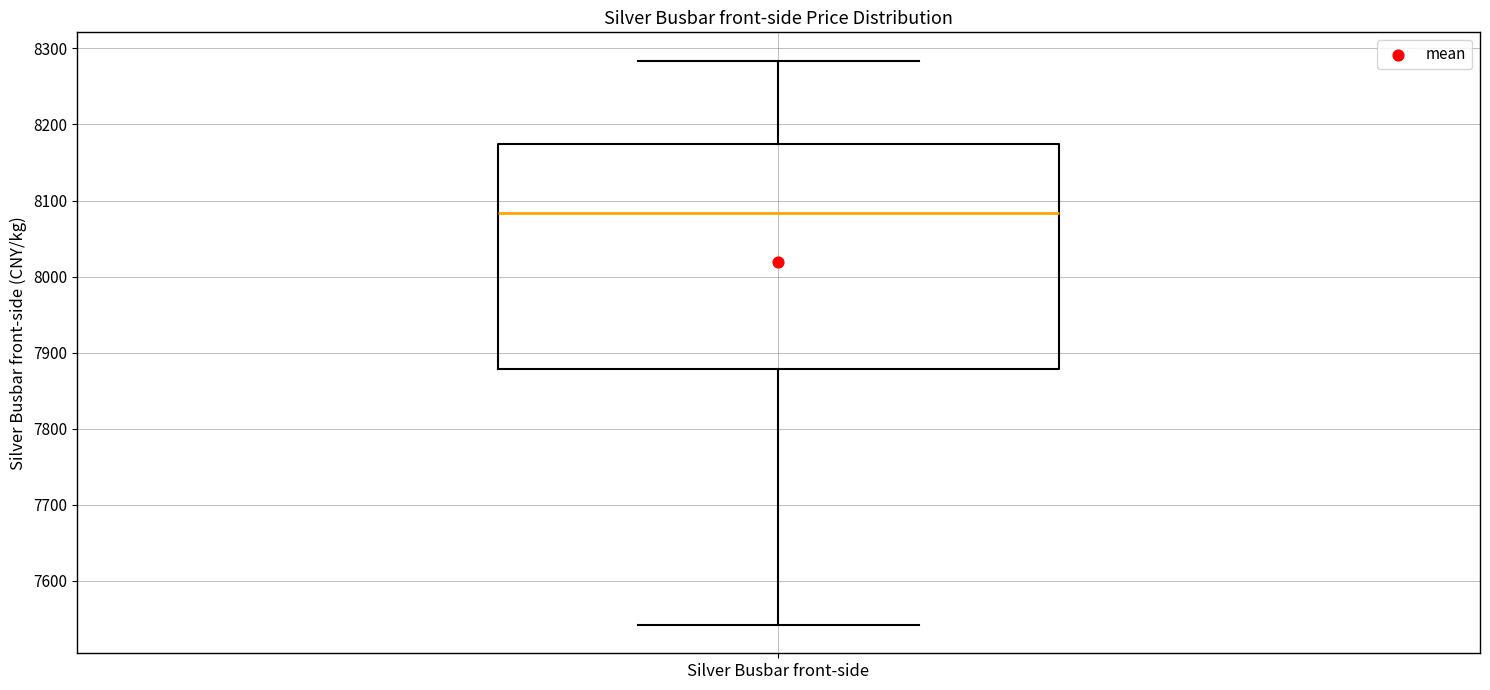

Read this box plot against the y-axis: the position of the median line, the range covered by the box, and the ends of both whiskers. The values are not printed on the chart, so give them approximately, as read against the axis.

median 8080, box 7880 to 8170, whiskers 7540 to 8280